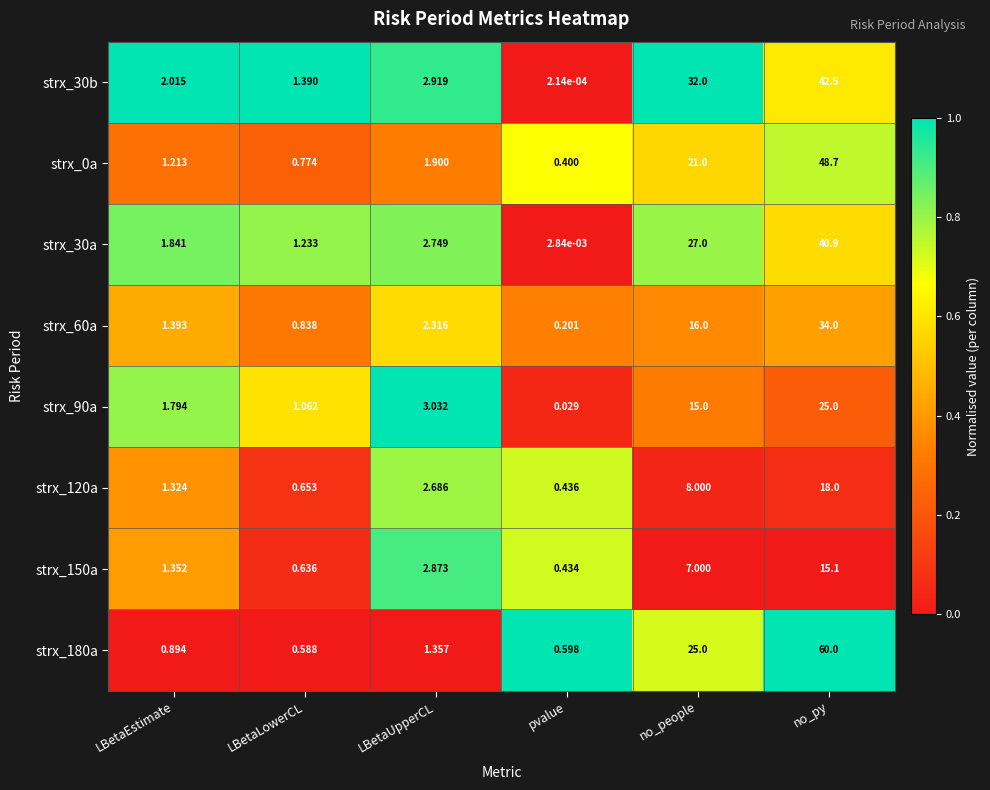

Where is strx_180a nearest to the value 30?

no_people